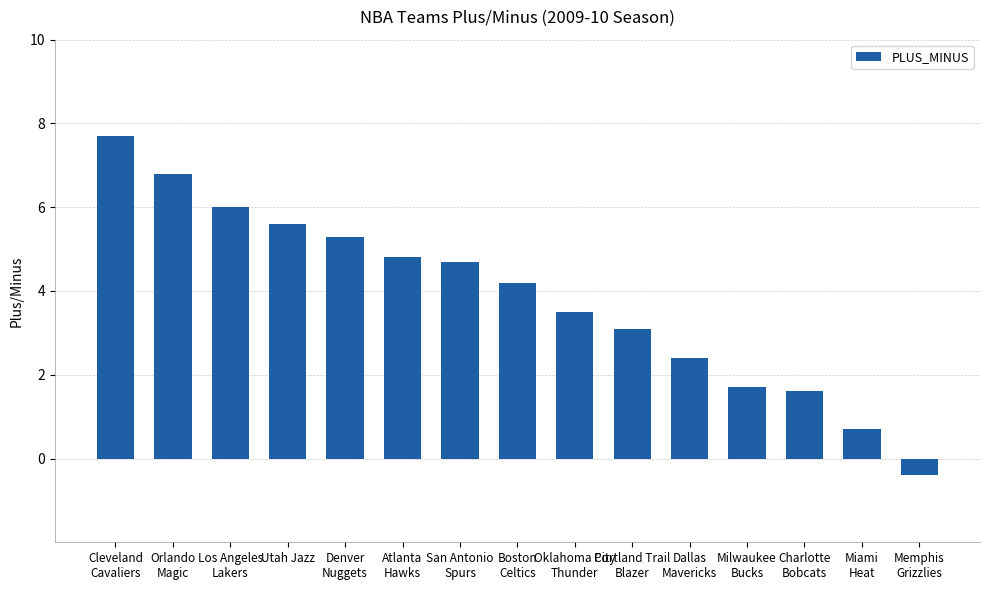

How many series are shown in this chart?

1